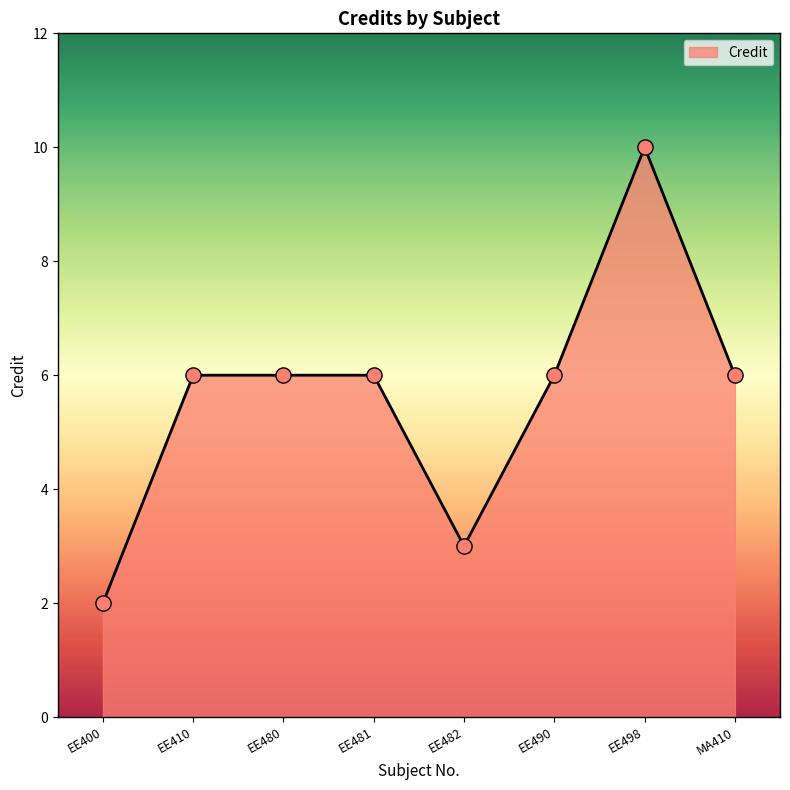

Between EE481 and EE400, which is larger?

EE481